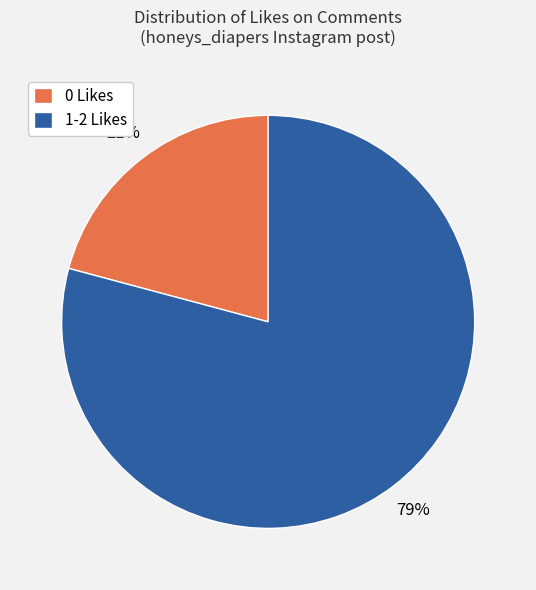

To the nearest percent, what is the average slice percentage?

50%